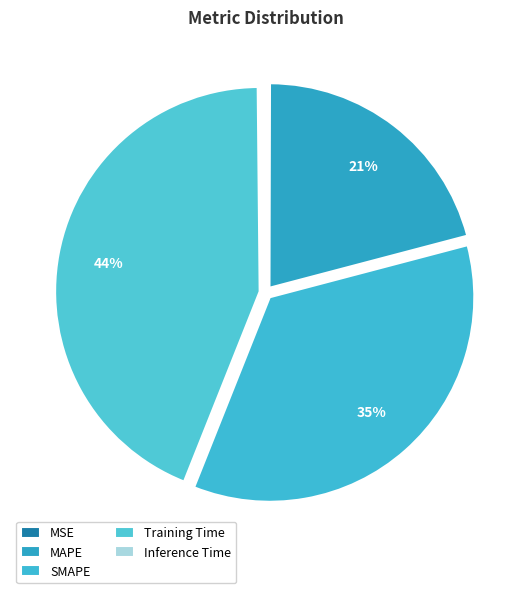

To the nearest percent, what is the combined percentage of Training Time and MAPE?

65%